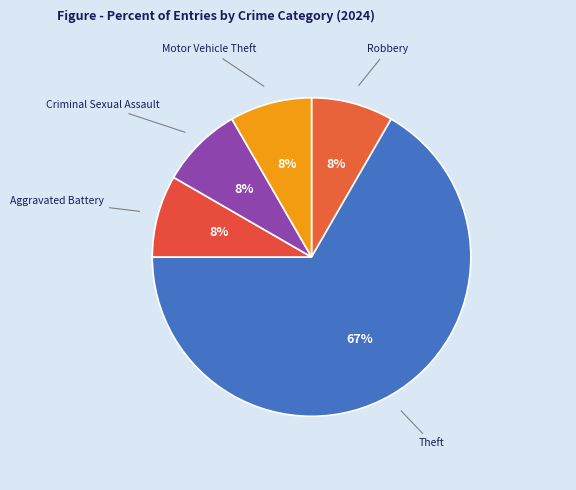

What is the largest slice in the pie chart?

Theft